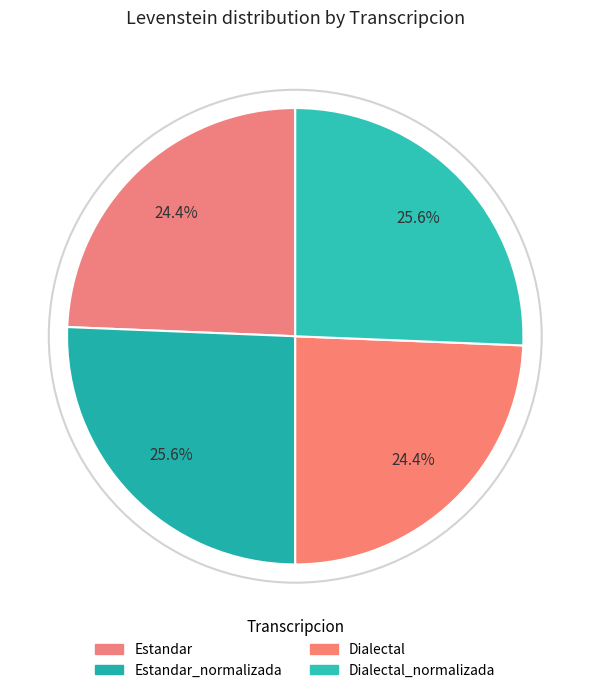

To the nearest percent, what portion does Dialectal represent?

24%